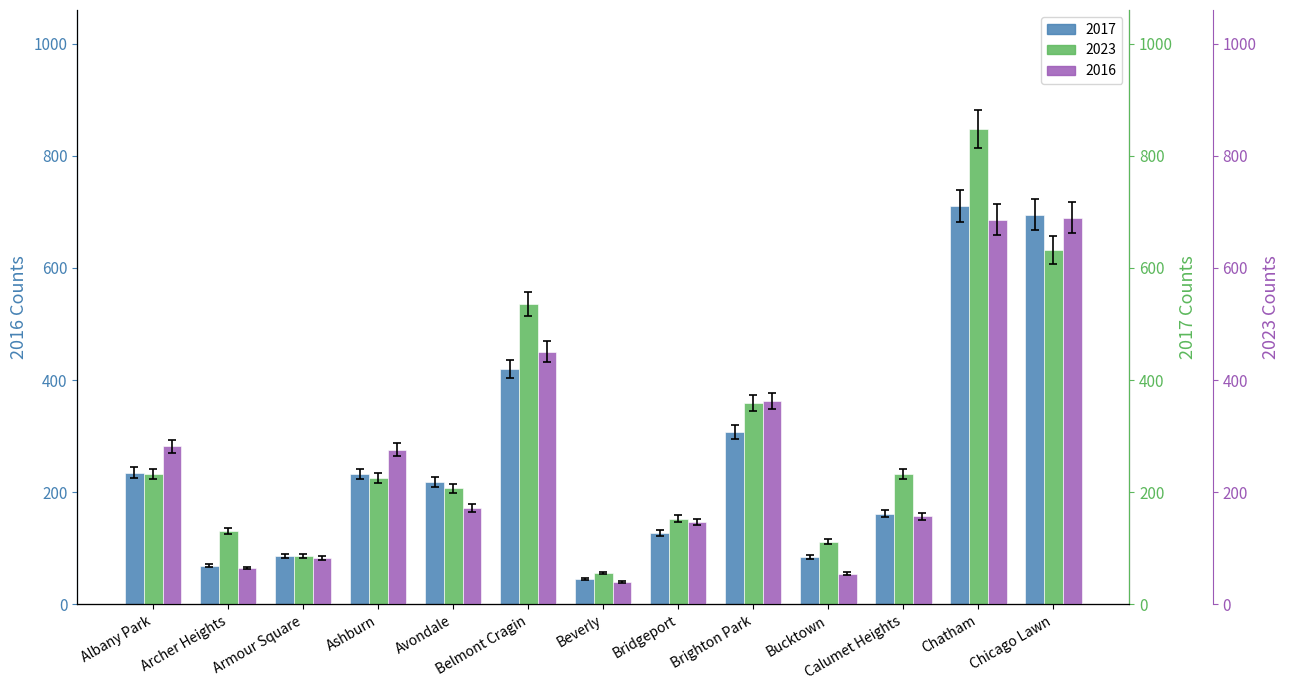

Where does the 2023 series first go above 216?

Albany Park